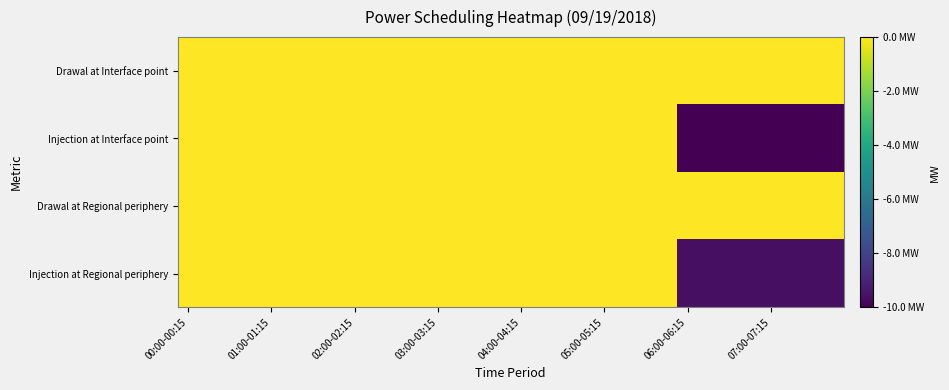

How many categories are shown in the chart?

32